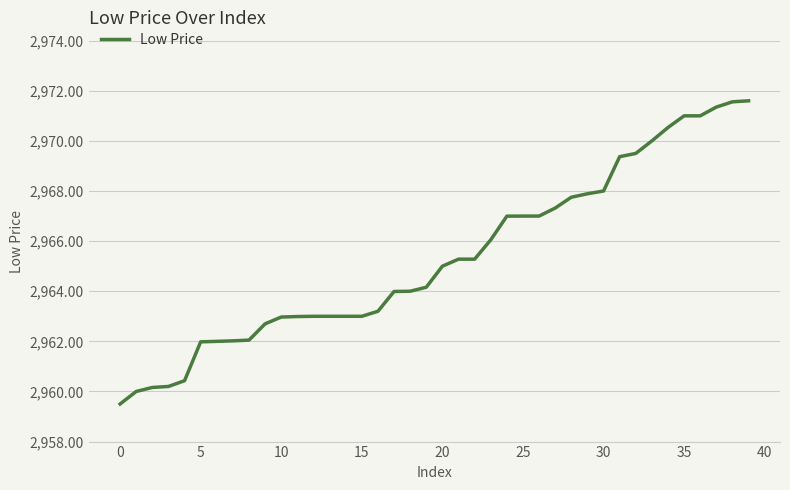

What is the minimum value shown in the chart?

2959.5